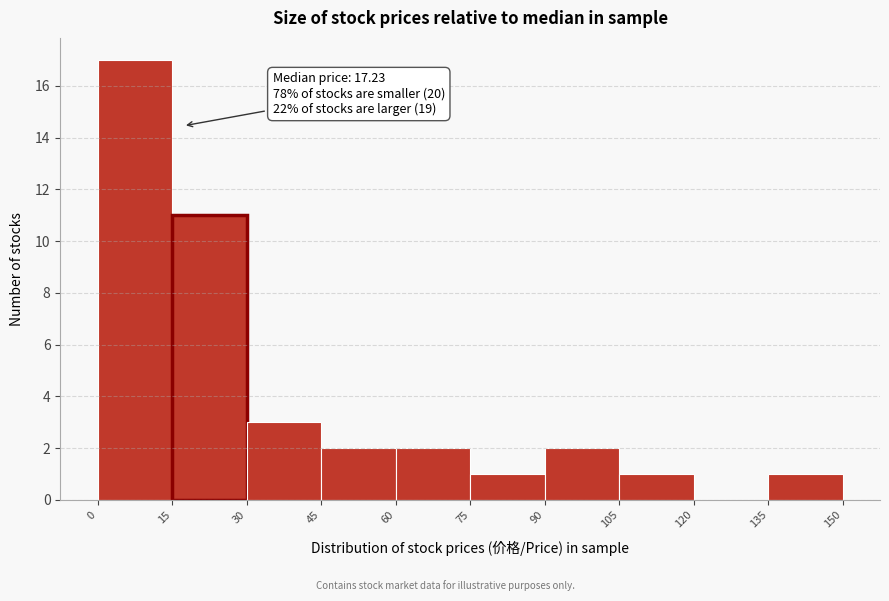

Over which range of the x-axis is the bar tallest?

0 to 15